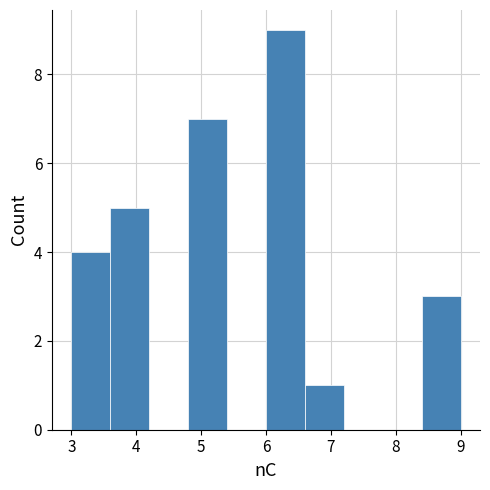

What is the height of the bar covering 3.6 to 4.2 on the x-axis? The values are not printed on the chart, so give them approximately, as read against the axis.

5